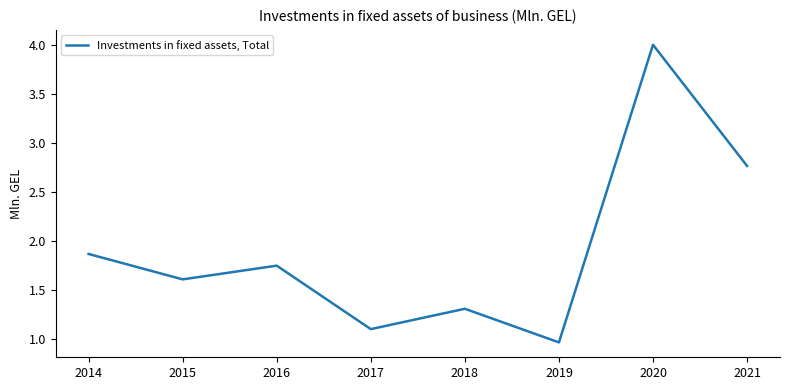

What is the average value?

1.9